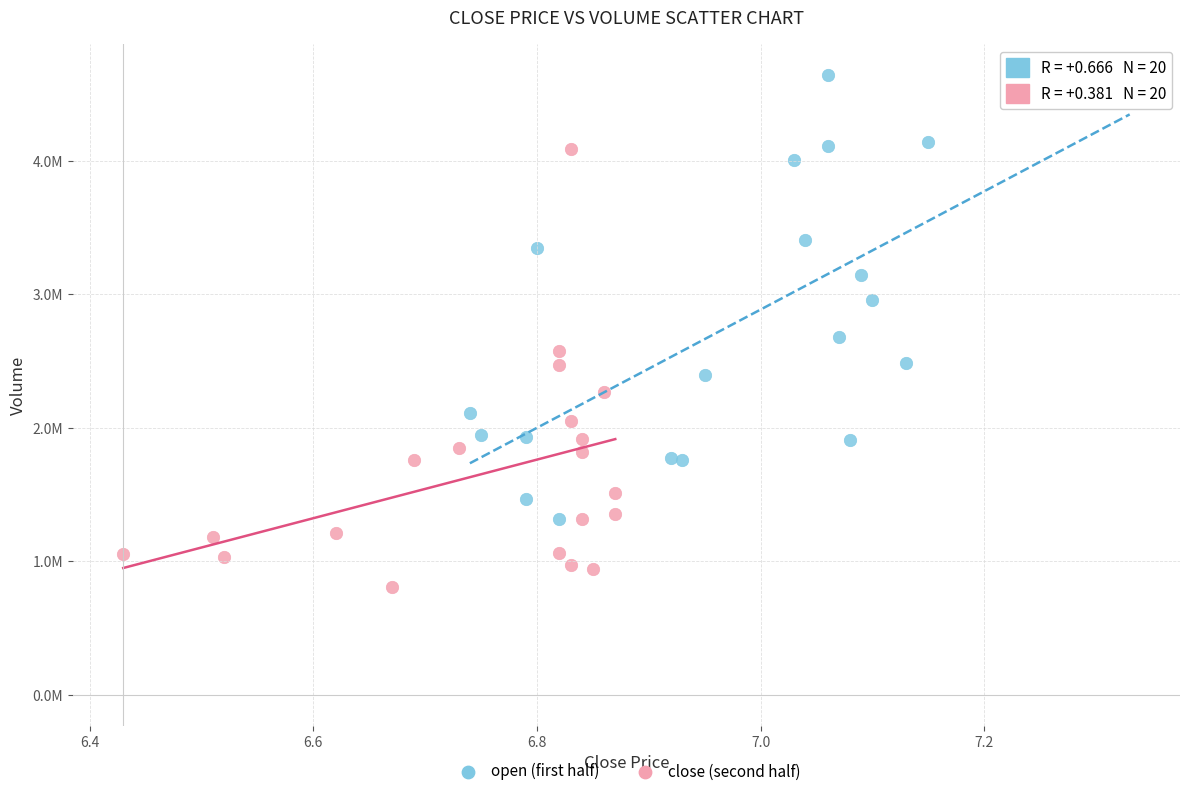

Which series has the widest spread of Y values?

open (first half)